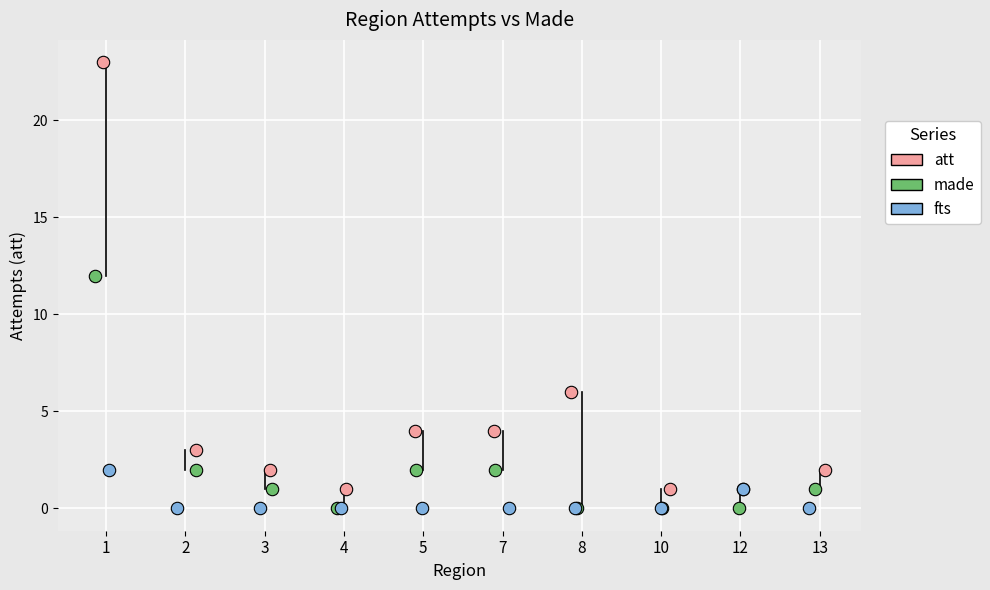

Which series has the widest spread of Y values?

att